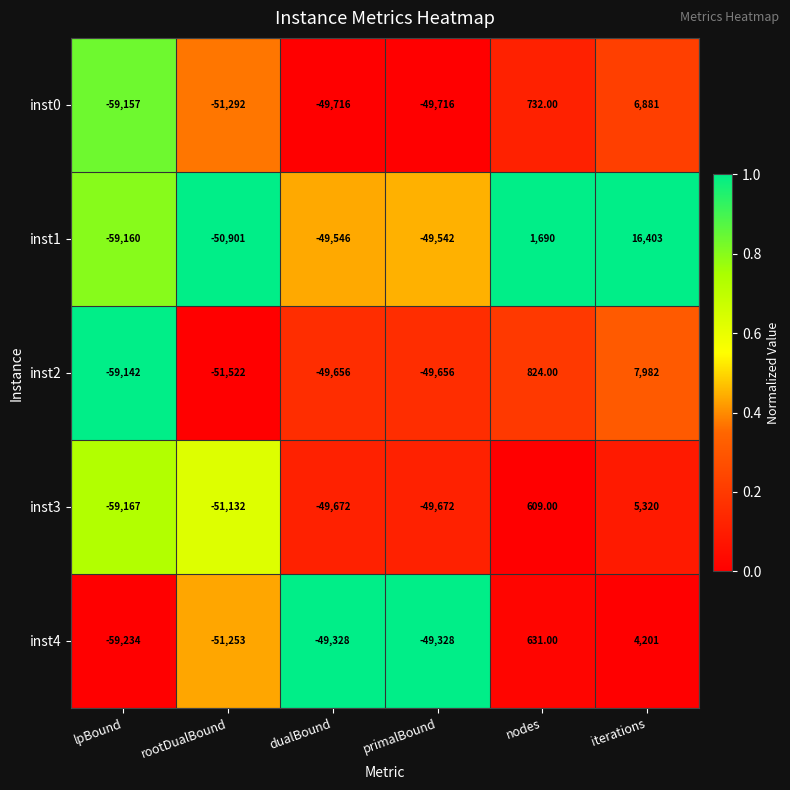

Which series changed the most between dualBound and nodes?

inst1